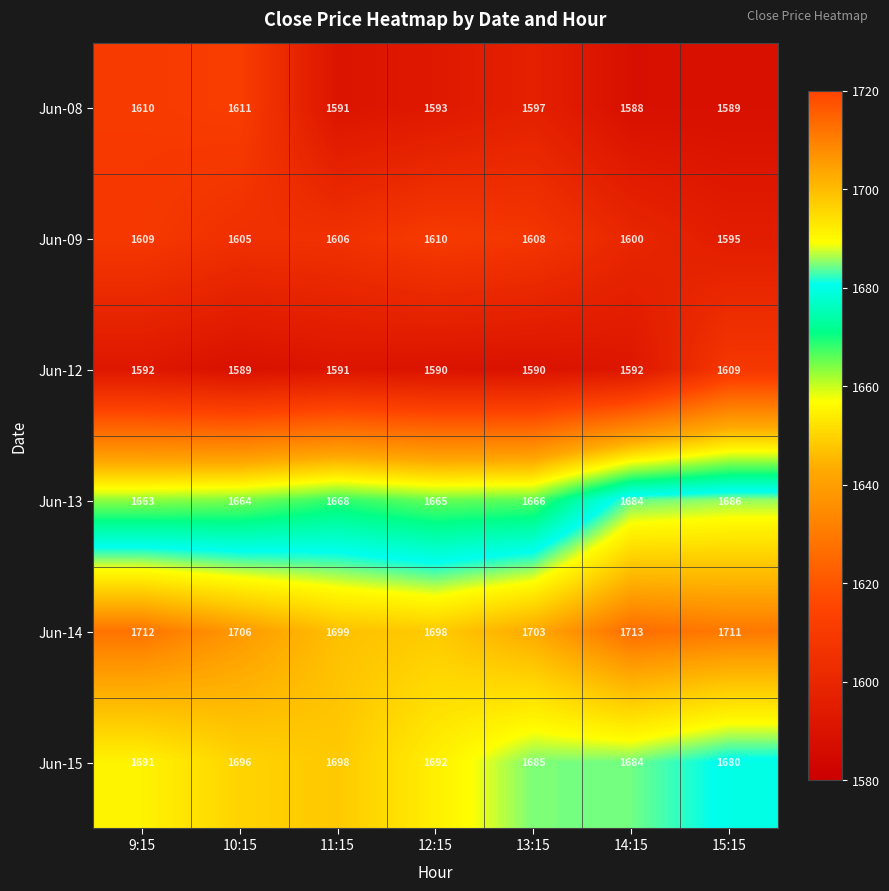

What is the average value of the Jun-08 series?

1597